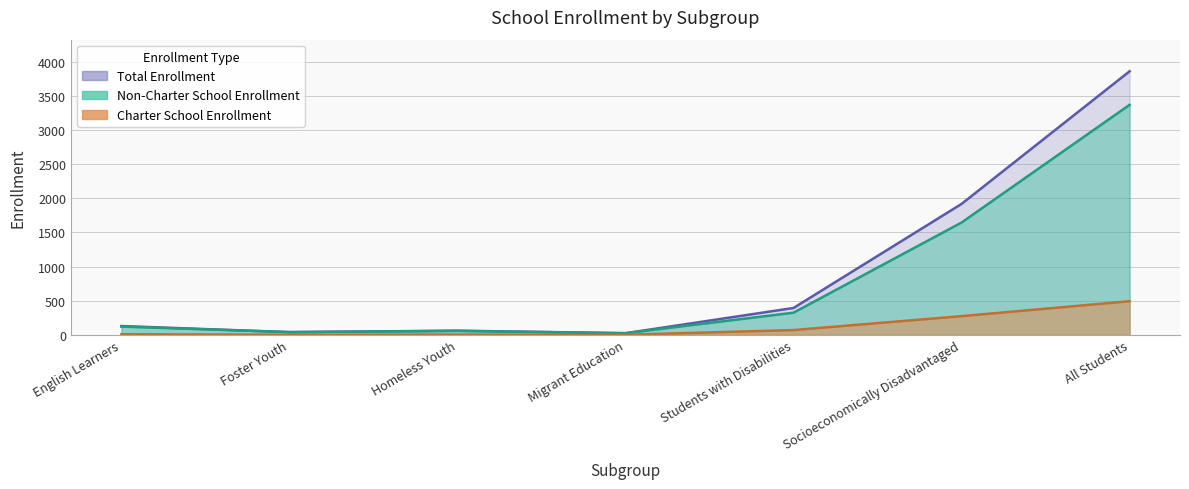

What is the sum of all Total Enrollment values?

6426